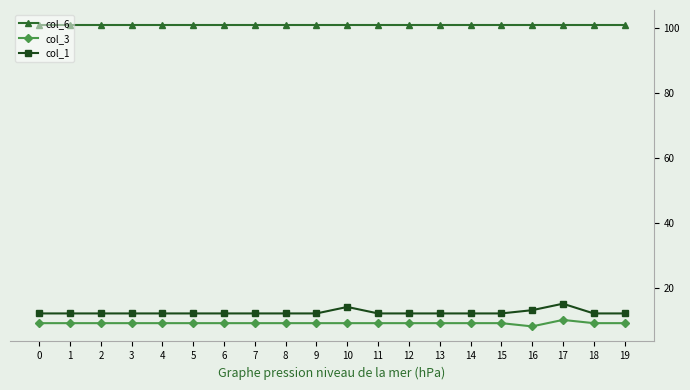

True or false: col_6 and col_1 cross at least once.

False